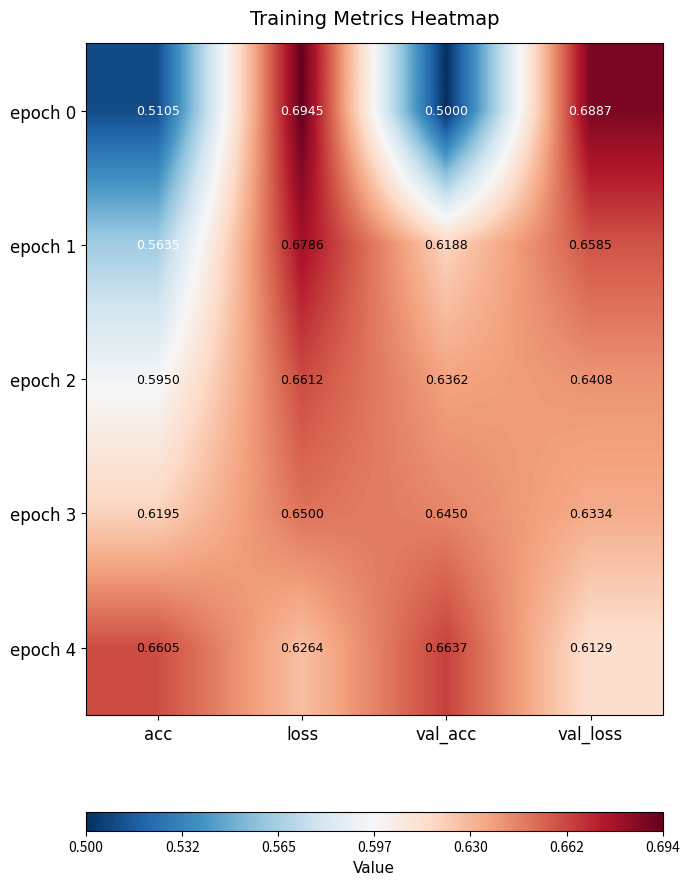

Rank the series at val_acc from lowest to highest value.

epoch 0, epoch 1, epoch 2, epoch 3, epoch 4